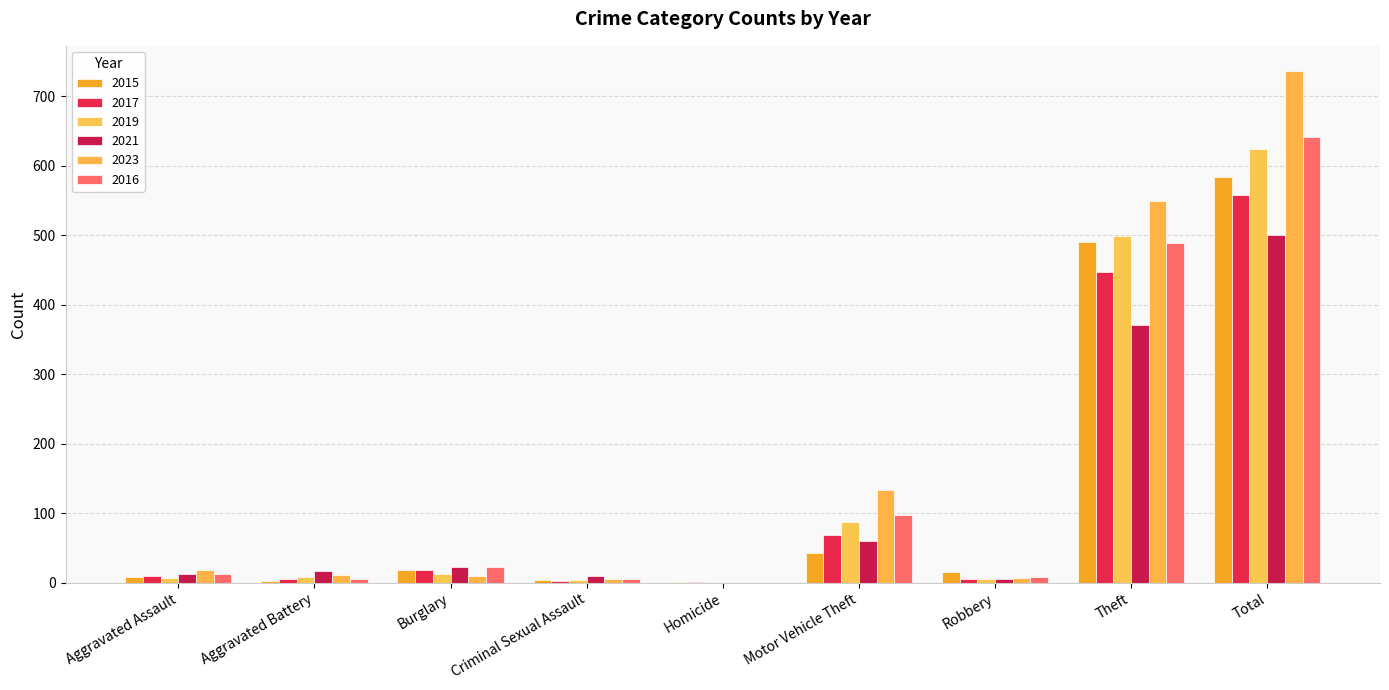

Are the bars horizontal?

No